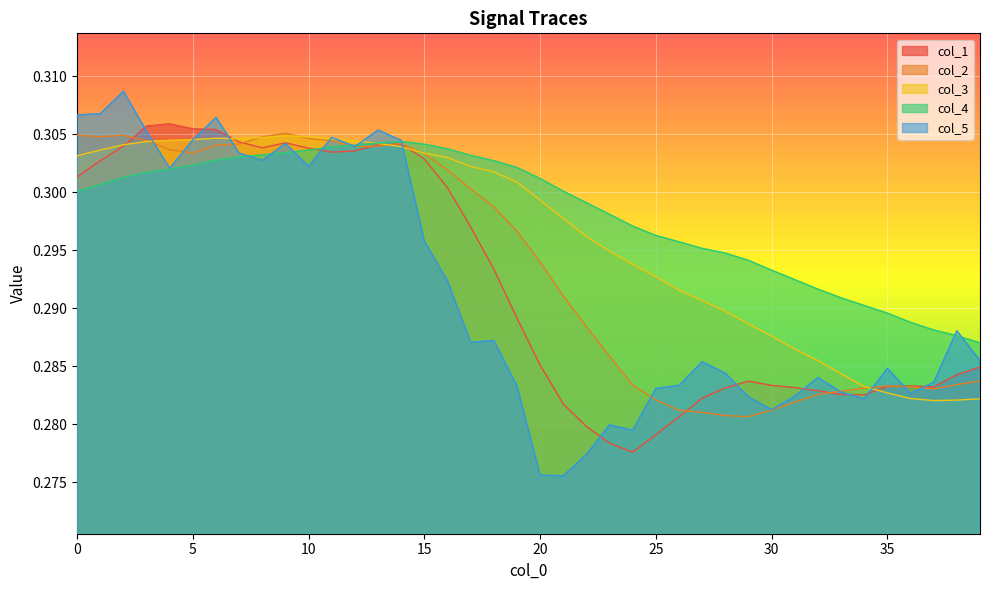

The value of col_2 at 26 is 0.3. True or false?

True